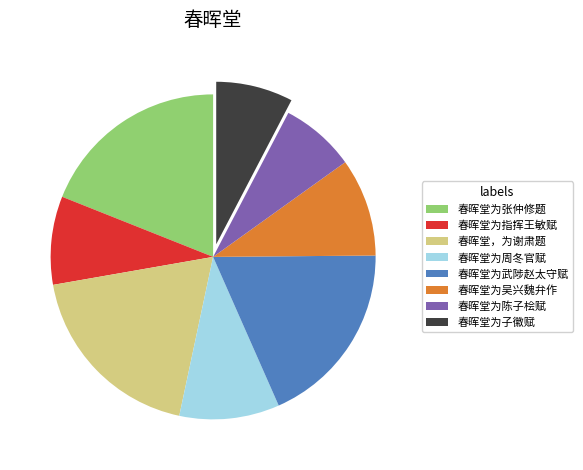

Does 春晖堂为张仲修题 account for over 50% of the chart?

No